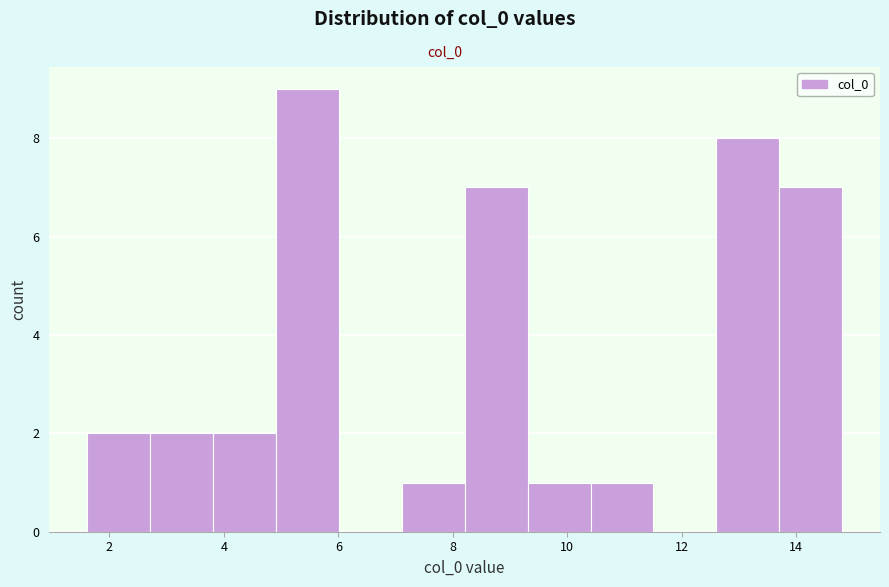

Reading left to right, list every bar in this chart as the range it spans on the x-axis followed by its height. Neither the bar edges nor the heights are printed on the chart, so give them approximately, as read against the axes.

1.6 to 2.8: 2
2.8 to 3.8: 2
3.8 to 5.0: 2
5.0 to 6.0: 9
6.0 to 7.2: 0
7.2 to 8.2: 1
8.2 to 9.4: 7
9.4 to 10.4: 1
10.4 to 11.6: 1
11.6 to 12.6: 0
12.6 to 13.8: 8
13.8 to 14.8: 7